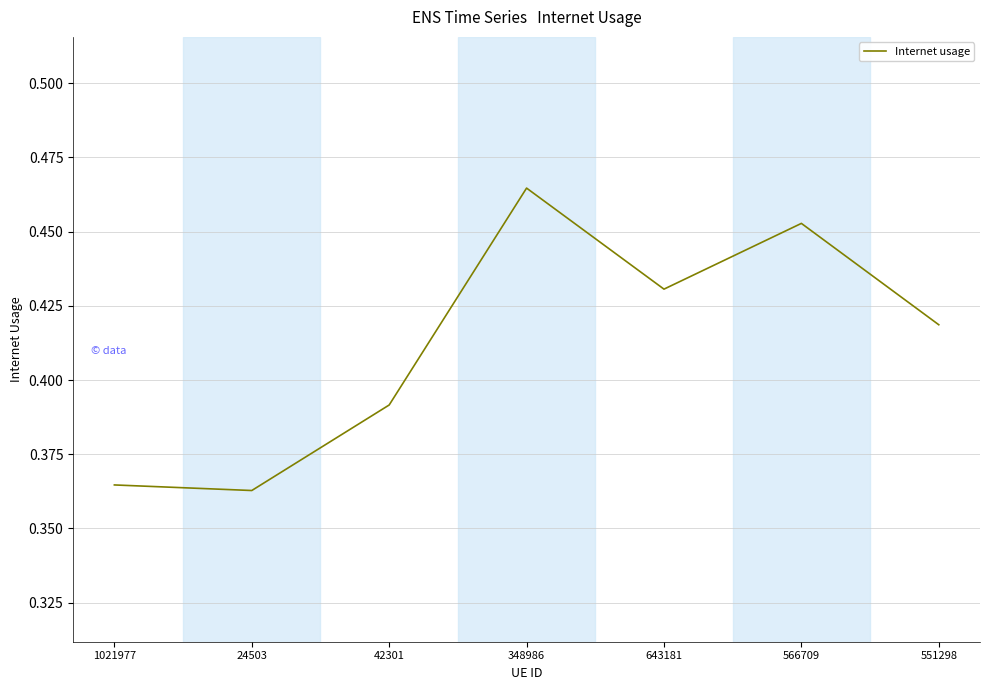

The value at 551298 is 0.6. True or false?

False